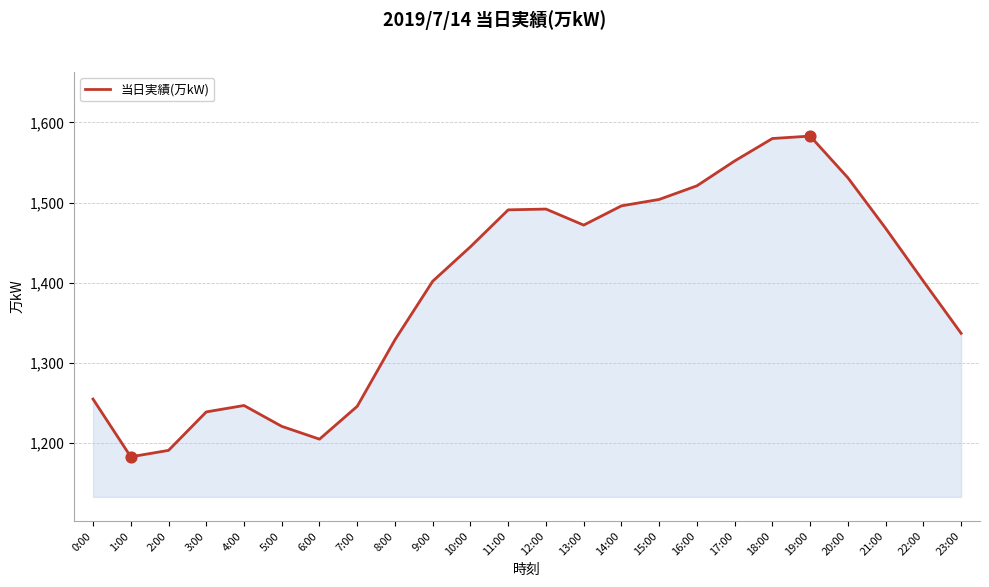

Between 9:00 and 13:00, which is larger?

13:00